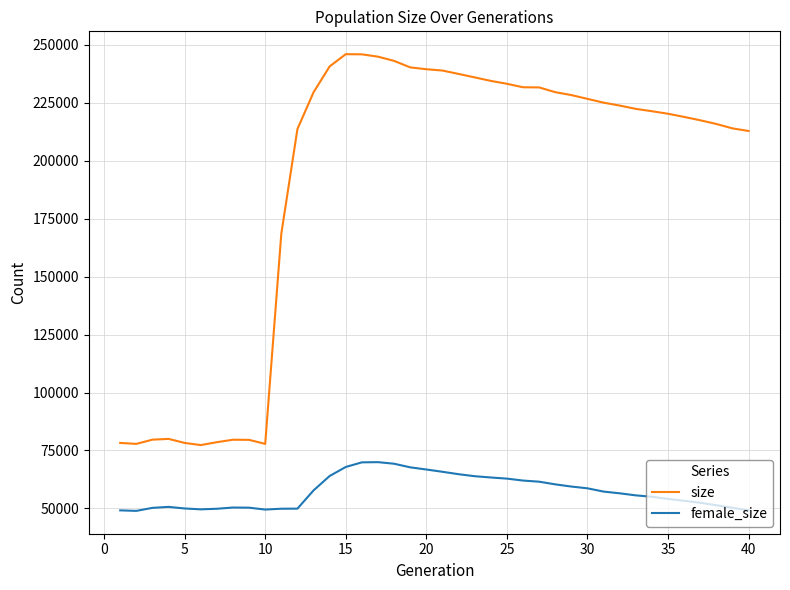

True or false: size and female_size cross at least once.

False